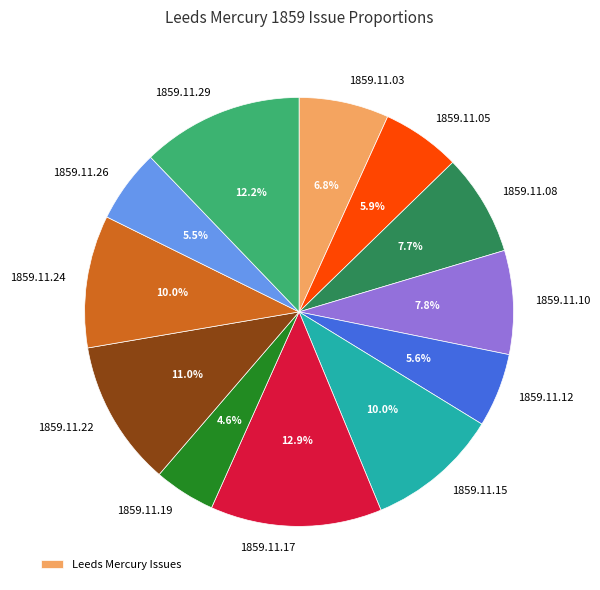

Does any single category account for the majority?

No